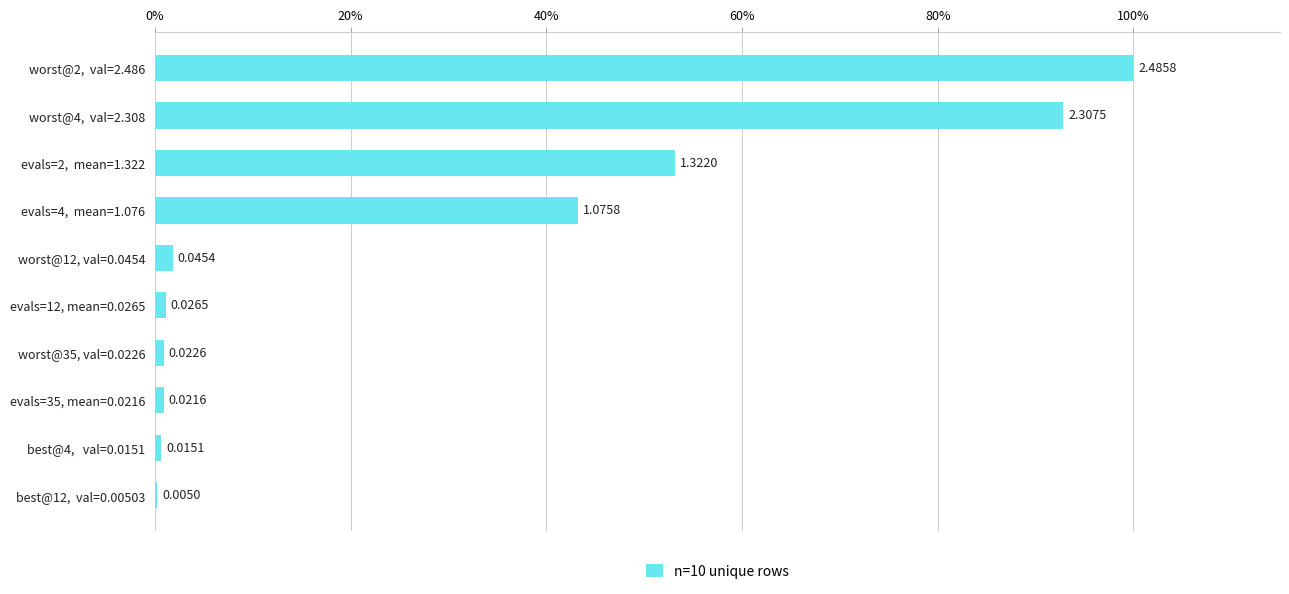

What is the maximum value shown in the chart?

100.0